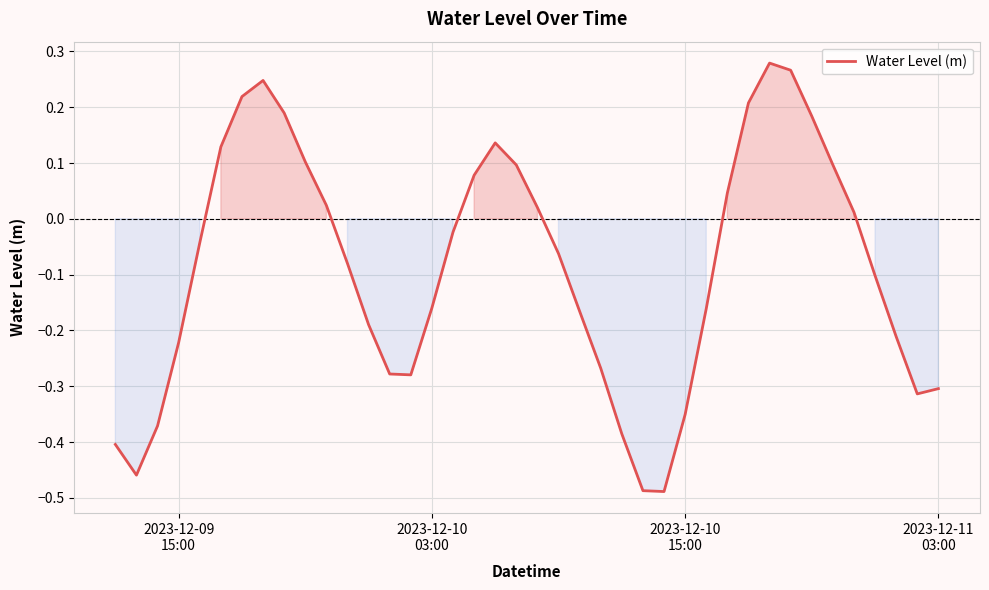

What is the difference between the maximum and minimum values?

0.8